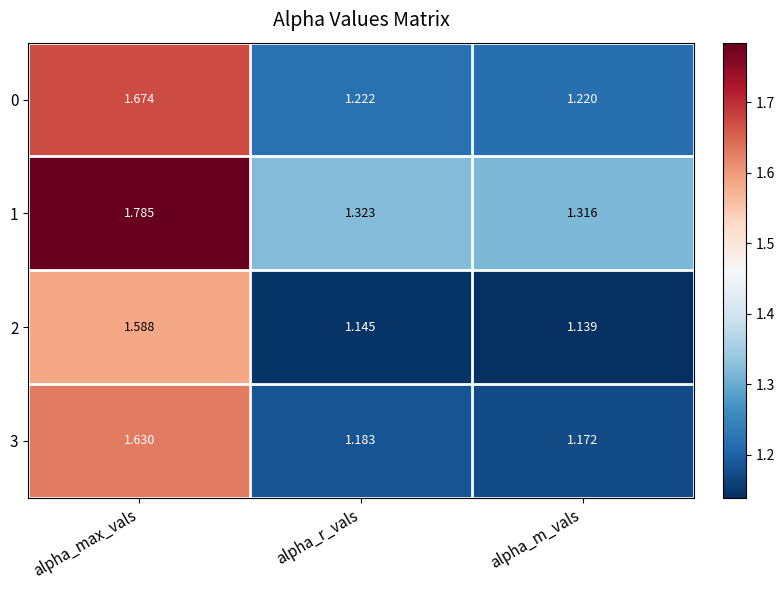

Rank the categories by 1 value from highest to lowest.

alpha_max_vals, alpha_r_vals, alpha_m_vals